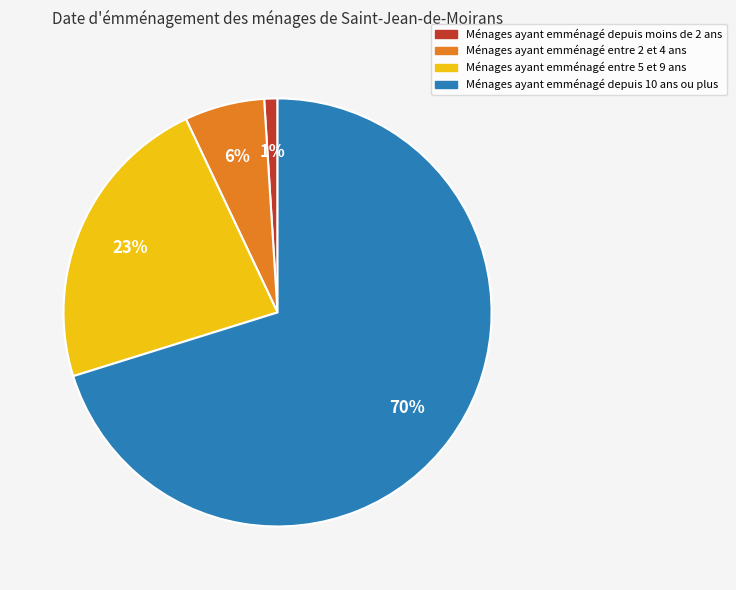

To the nearest percent, what is the average slice percentage?

25%